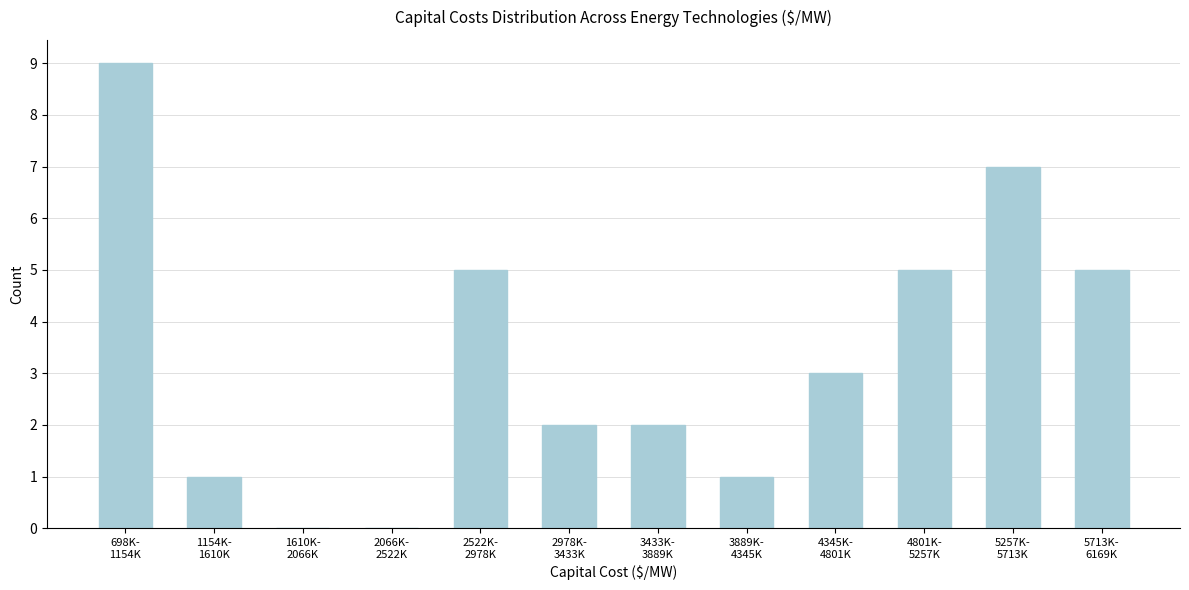

What is the maximum value shown in the chart?

9